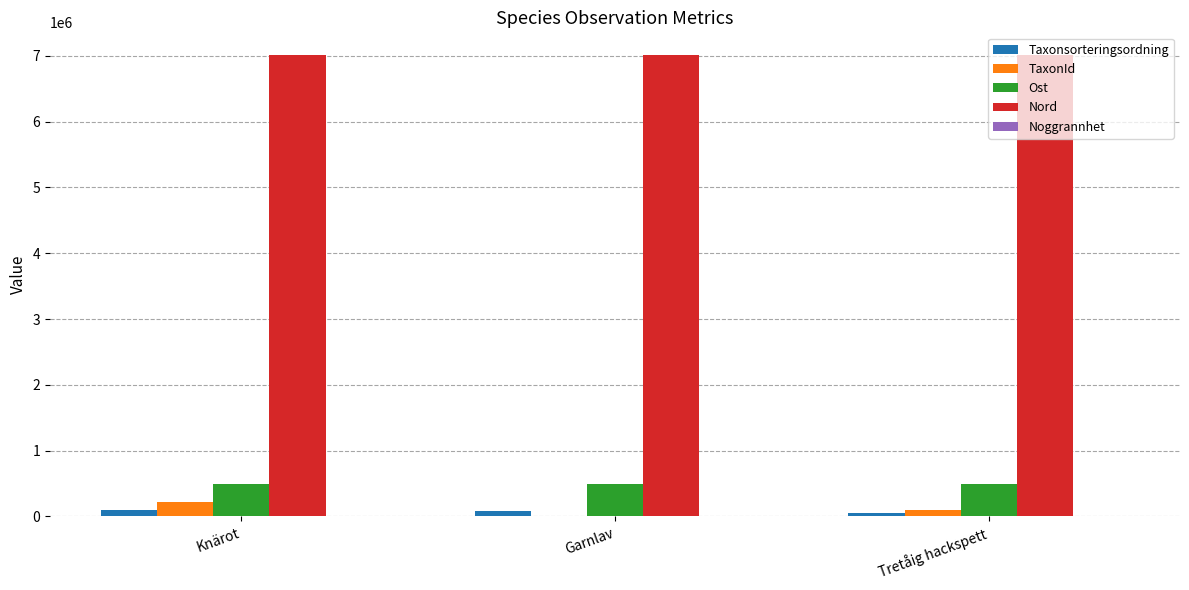

What is the approximate value of Taxonsorteringsordning at Tretåig hackspett?

57723